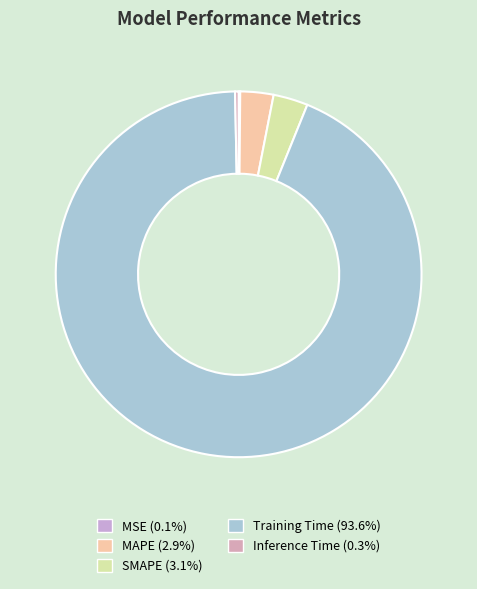

Combined, do MAPE and Training Time account for over 50%?

Yes